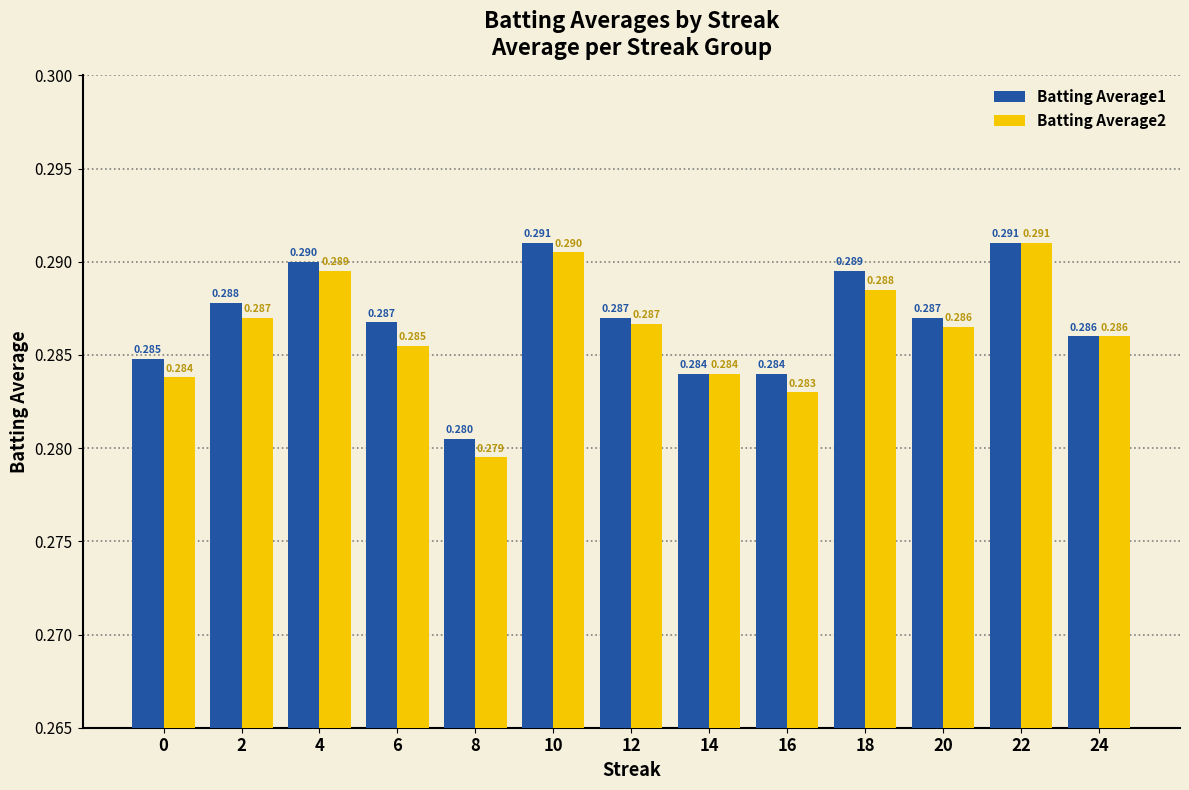

What is the sum of all Batting Average2 values?

3.7